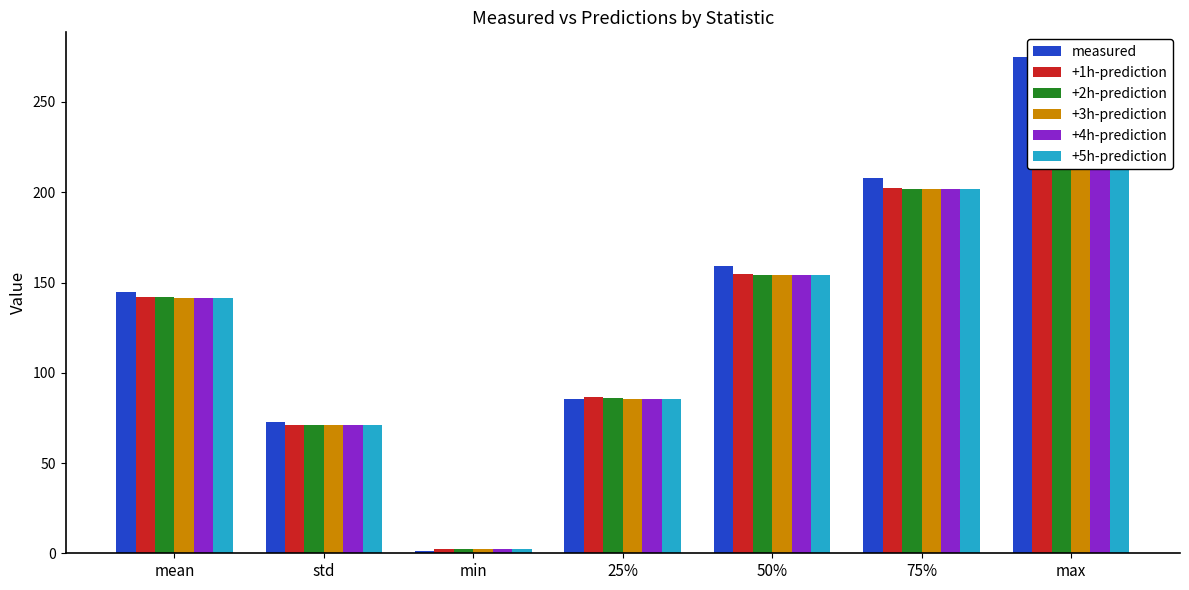

What is the total value across all series at max?

1645.5